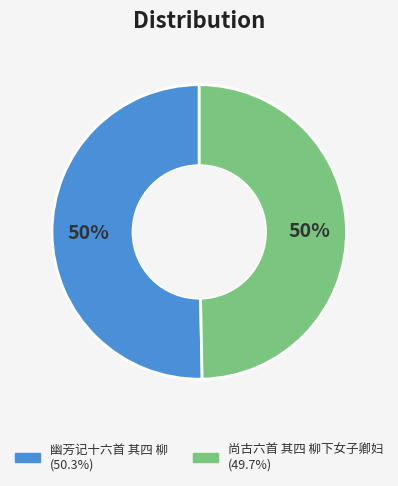

Combined, do 幽芳记十六首 其四 柳 and 尚古六首 其四 柳下女子卿妇 account for over 50%?

Yes